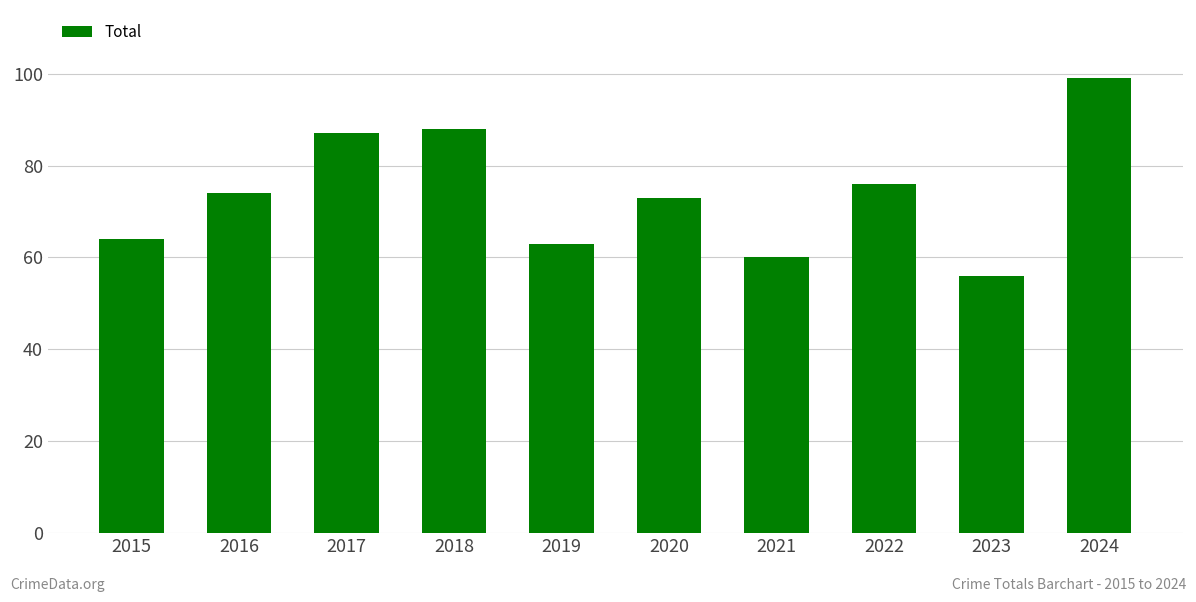

What is the sum of all values?

740